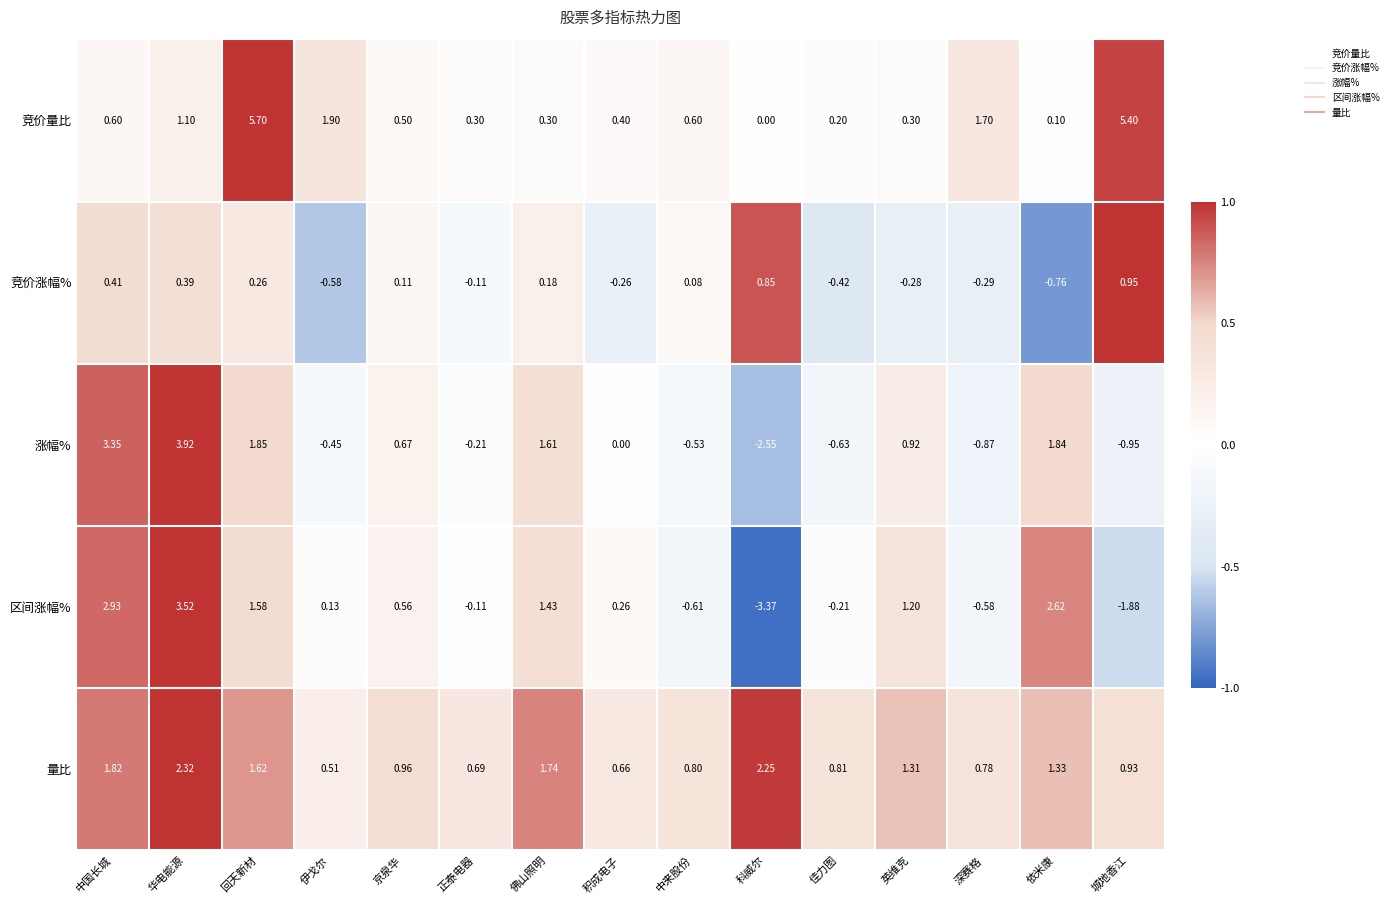

Which series has the largest total across all categories?

竞价量比